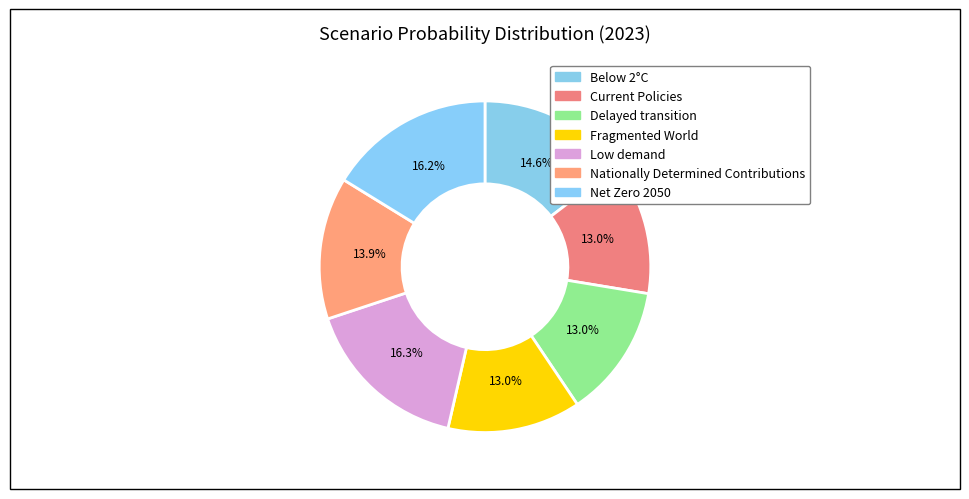

Do Current Policies and Below 2°C together represent more than half of the pie?

No